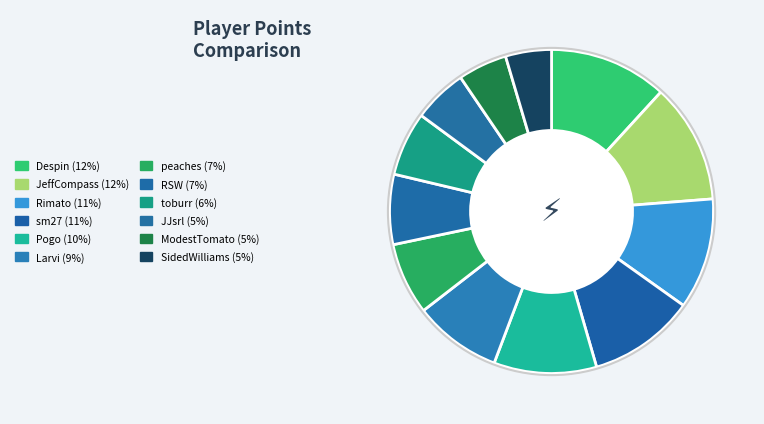

Combined, do Larvi and toburr account for over 50%?

No